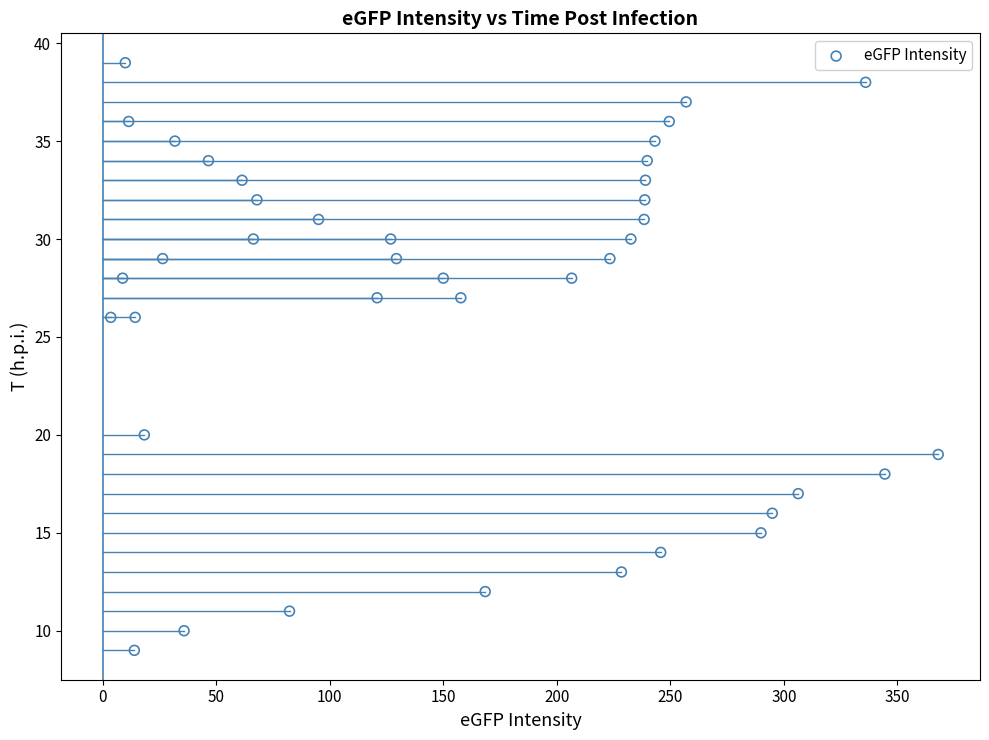

What is the range of Y values (max minus min)?

30